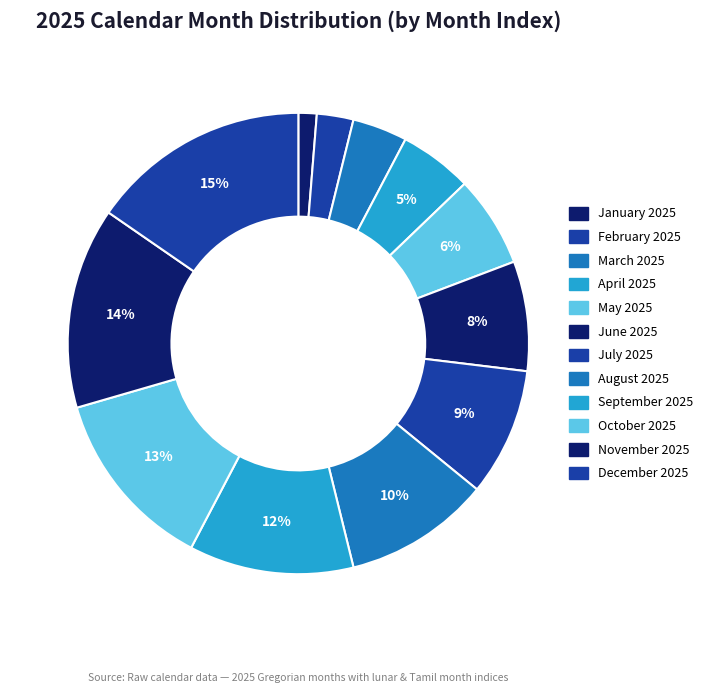

Count the number of slices in the pie.

12